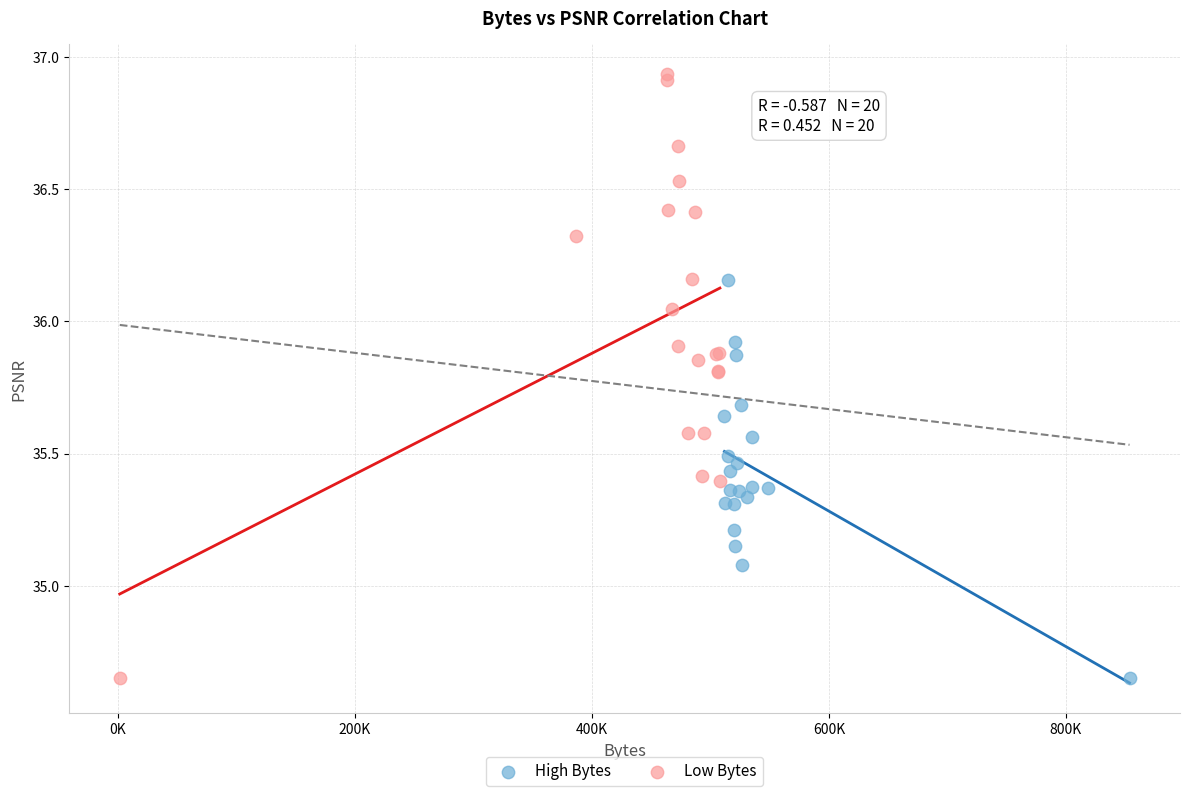

Which series reaches the maximum Y coordinate?

Low Bytes